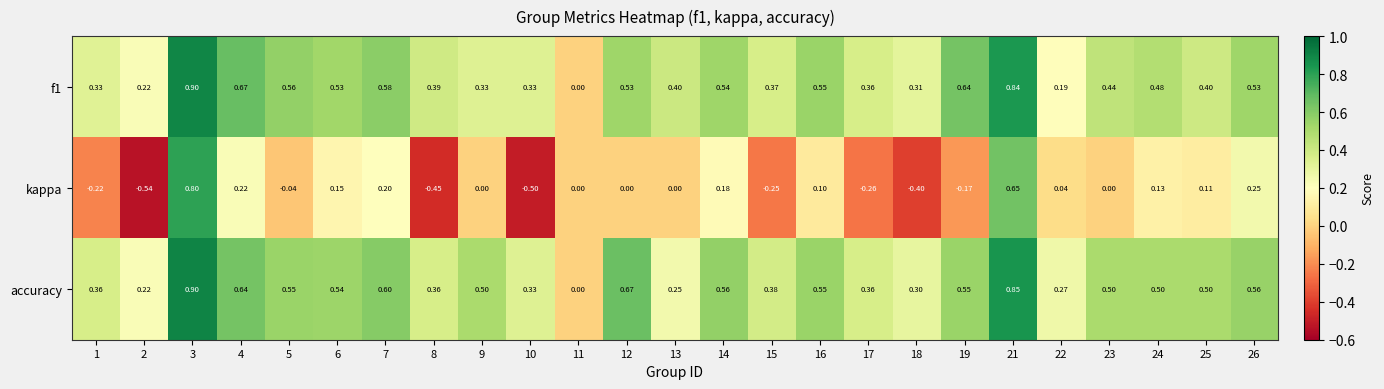

Which series has the largest total across all categories?

accuracy